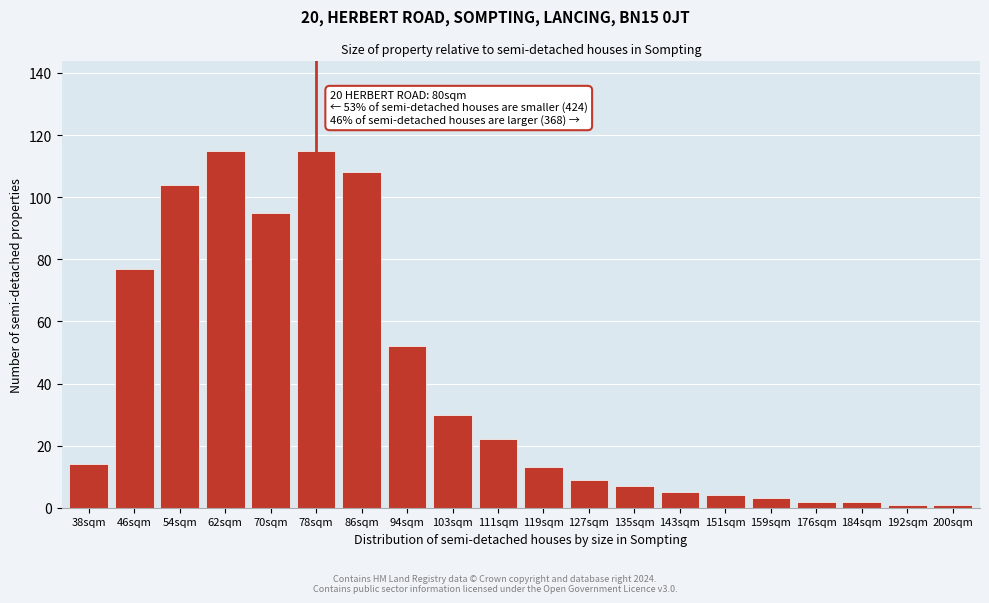

Reading left to right, what are all the values shown in this chart?

38sqm=14	46sqm=77	54sqm=104	62sqm=115	70sqm=95	78sqm=115	86sqm=108	94sqm=52	103sqm=30	111sqm=22	119sqm=13	127sqm=9	135sqm=7	143sqm=5	151sqm=4	159sqm=3	176sqm=2	184sqm=2	192sqm=1	200sqm=1